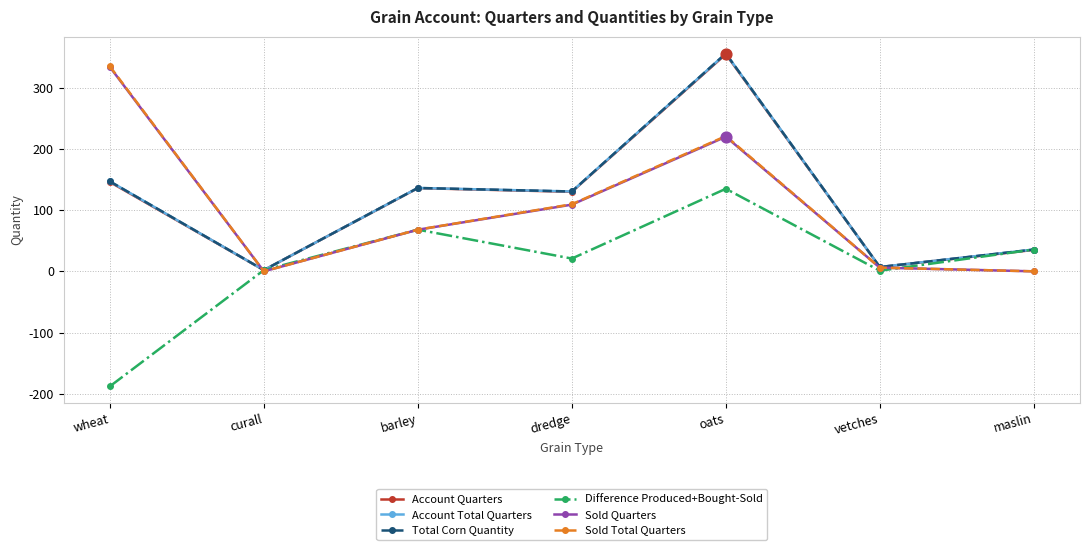

Does the chart have visible grid lines?

Yes